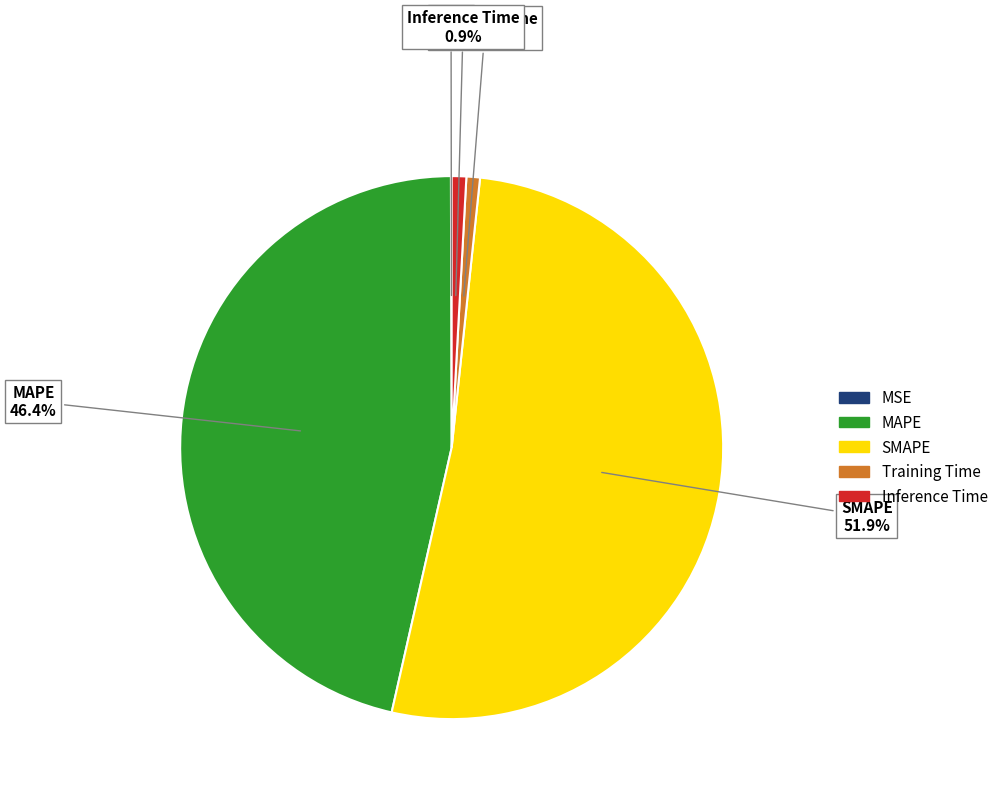

Which slice represents more than half of the pie?

SMAPE